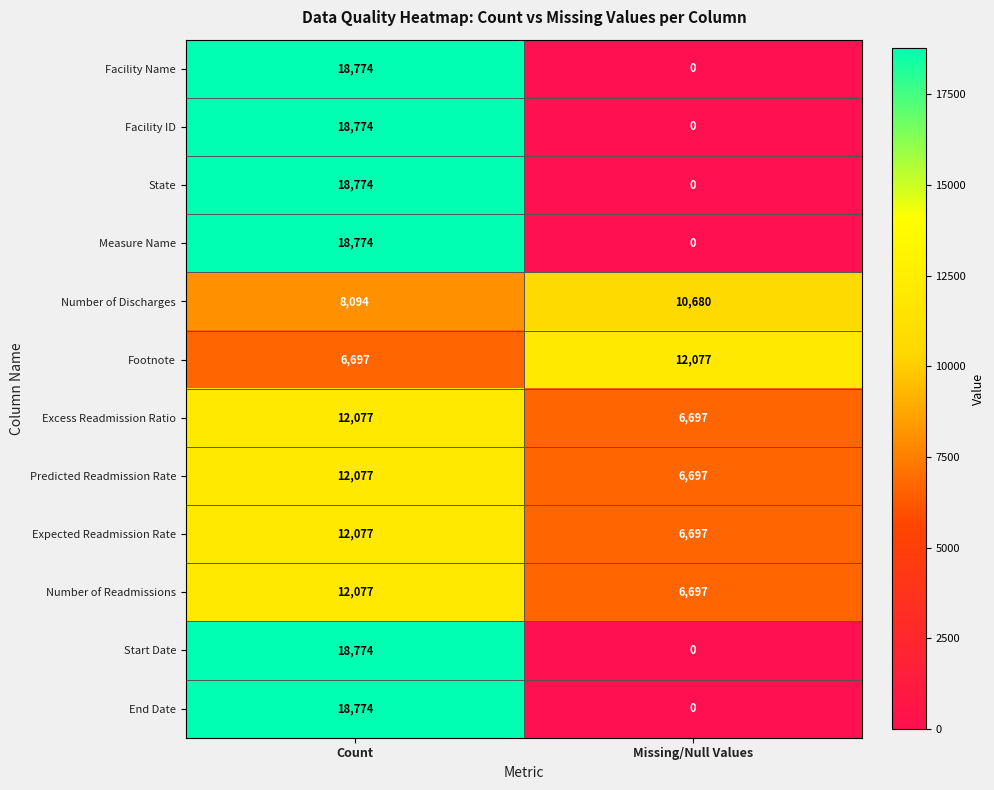

Count the number of categories in the chart.

2